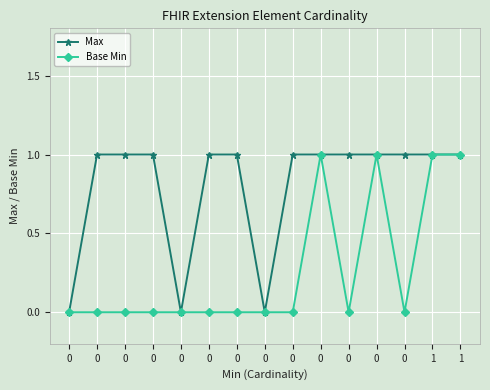

Which series has the widest spread of values?

Max